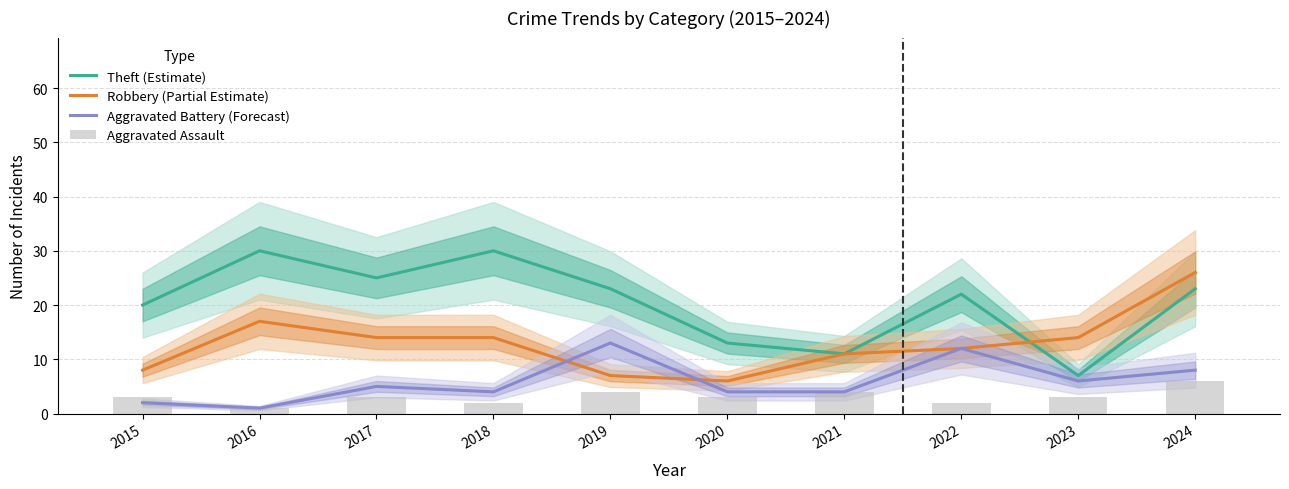

What is the total value across all series at 2020?

26